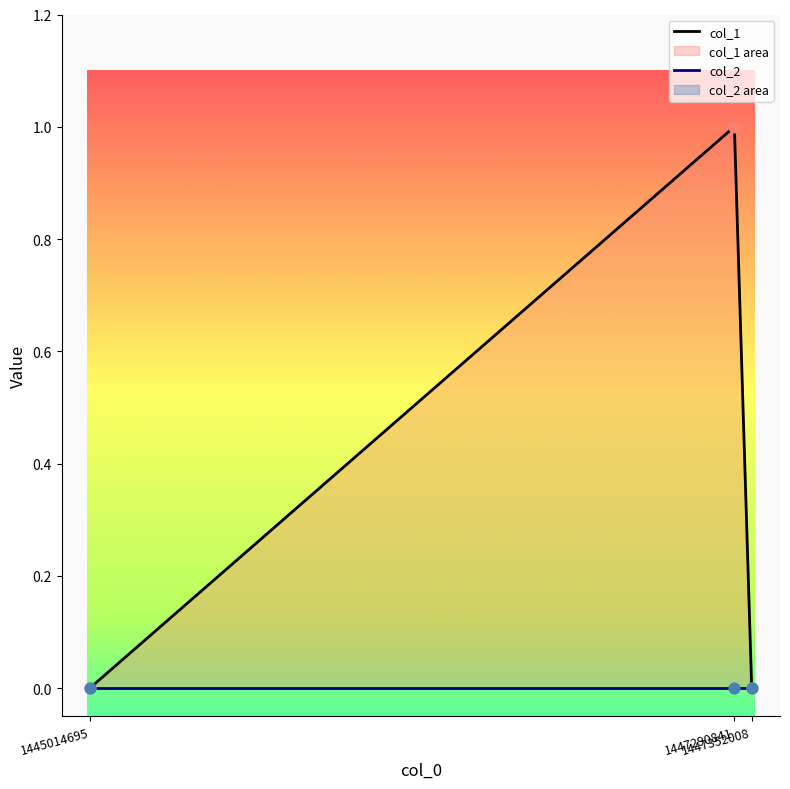

What are all the series names shown in the legend?

col_1, col_2